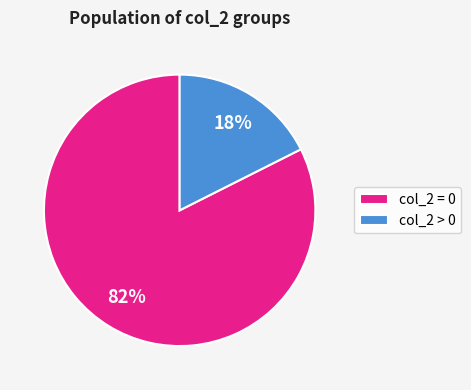

Combined, do col_2 > 0 and col_2 = 0 account for over 50%?

Yes